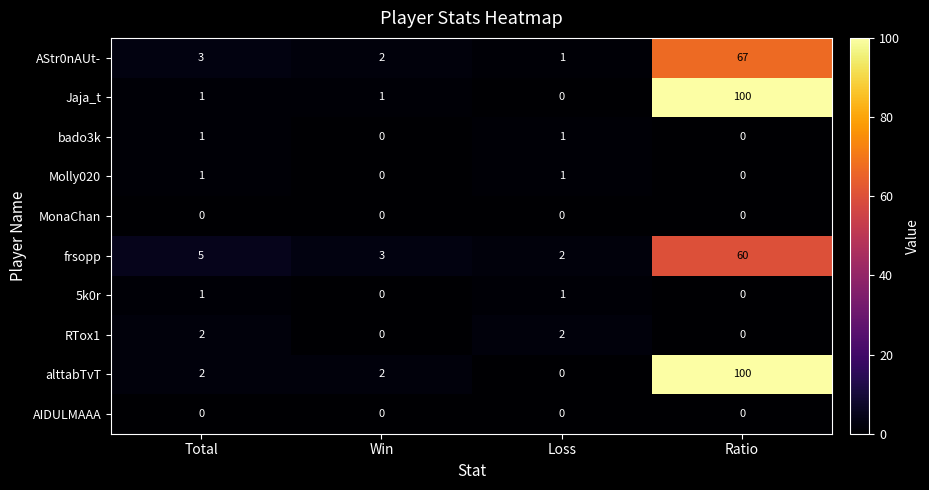

How many Molly020 values are between 0 and 1?

4